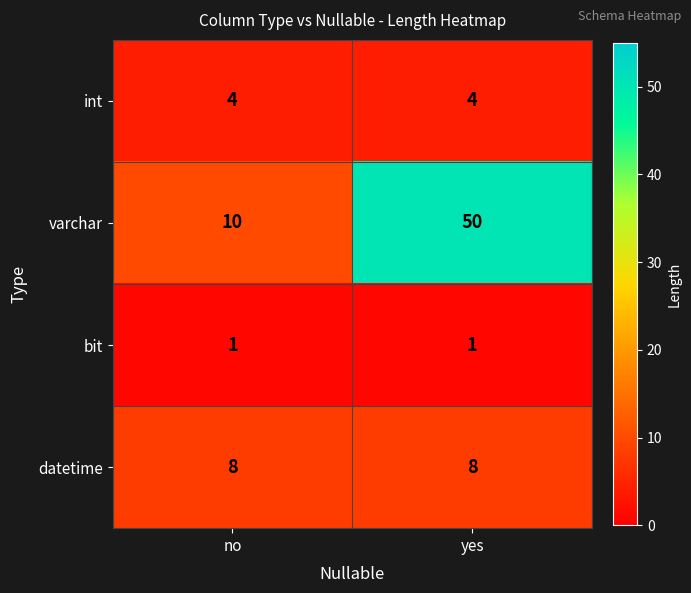

What is the sum of all varchar values?

60